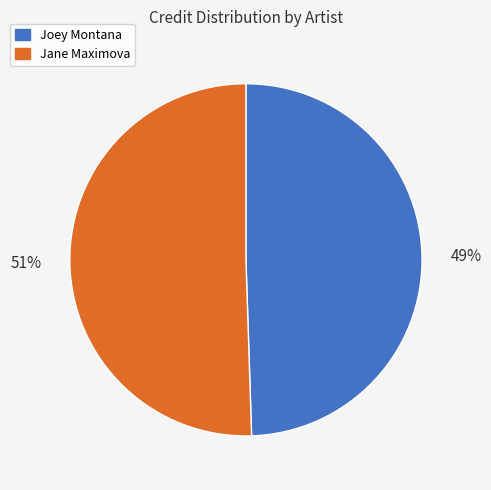

The Jane Maximova slice represents 41% of the pie. True or false?

False